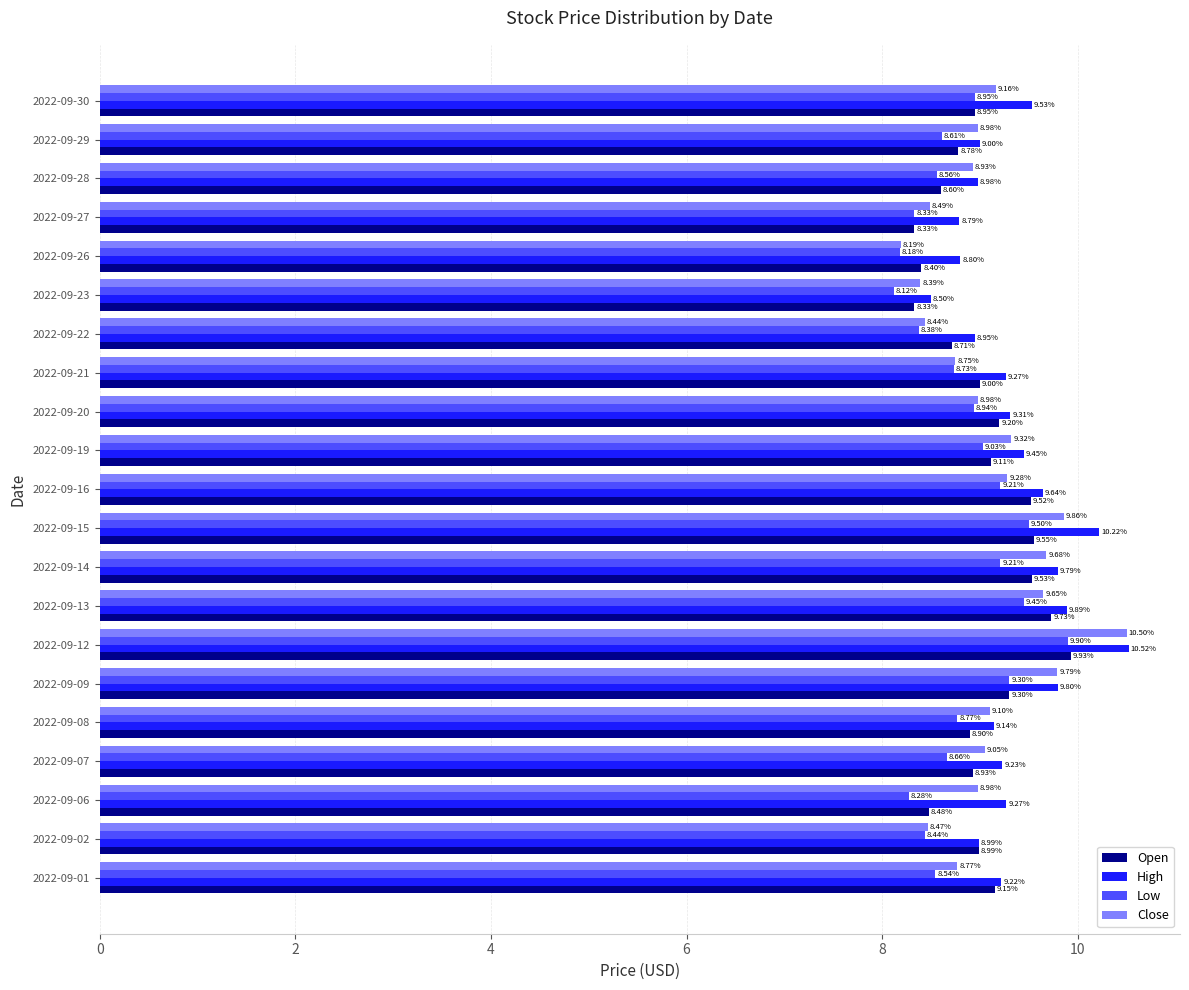

What is the sum of all High values?

196.3